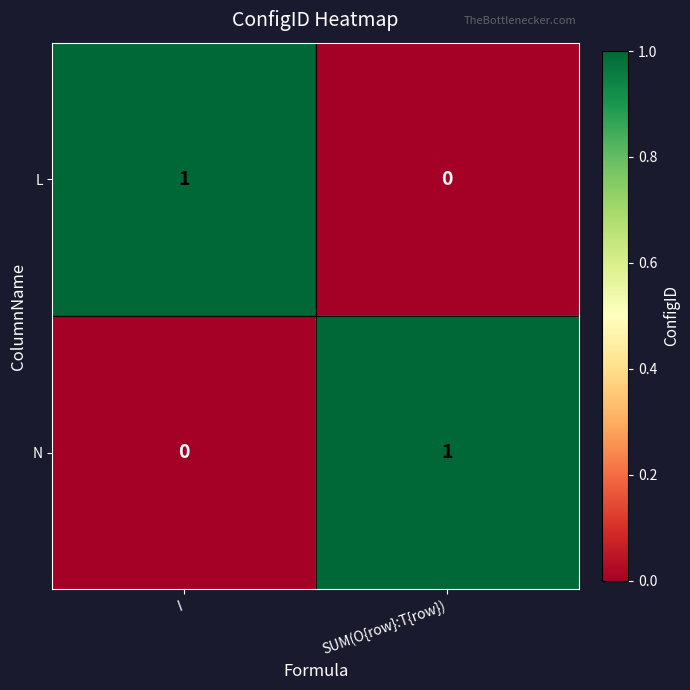

Reading left to right, extract all data points from this chart.

L: 1	0
N: 0	1